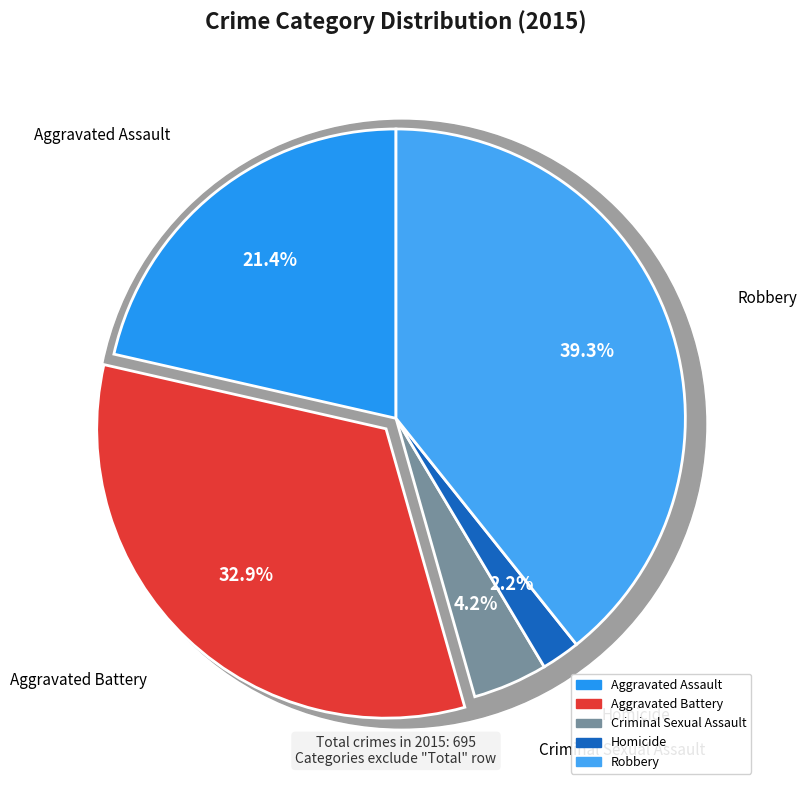

True or false: Aggravated Battery accounts for 33% of the total.

True